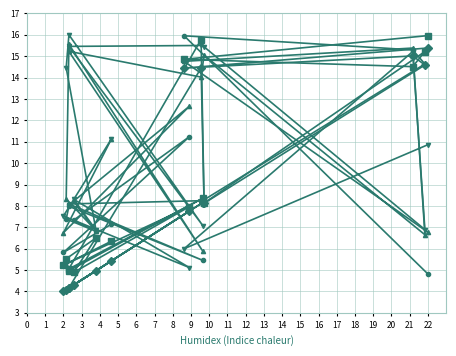

What is the spread (max minus min) of values at 22?

11.1